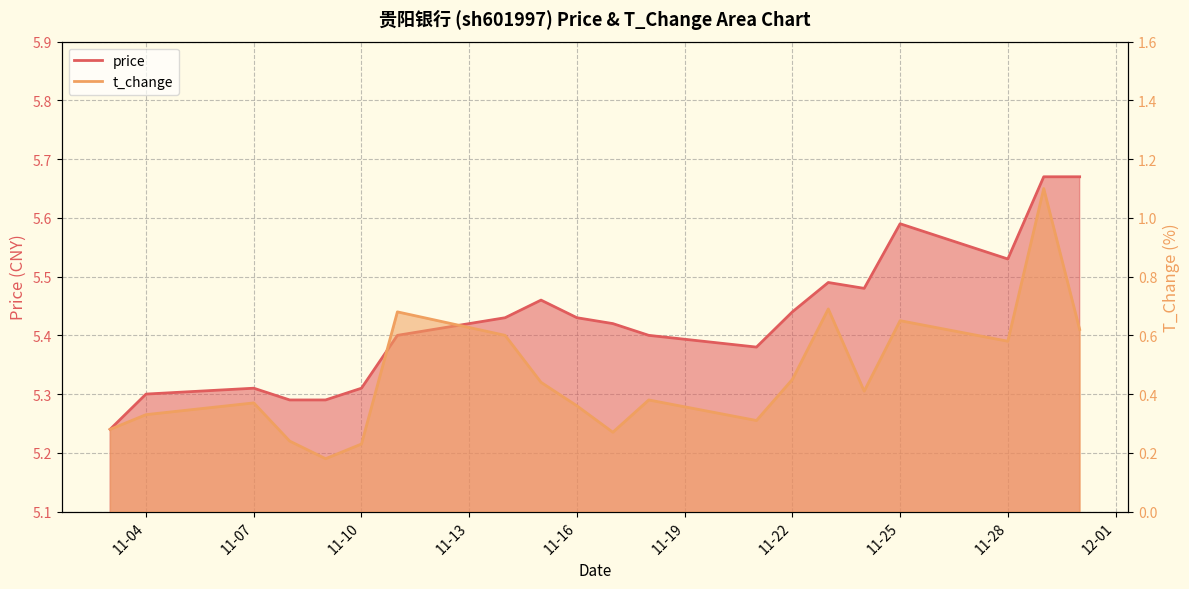

True or false: t_change and price cross at least once.

False